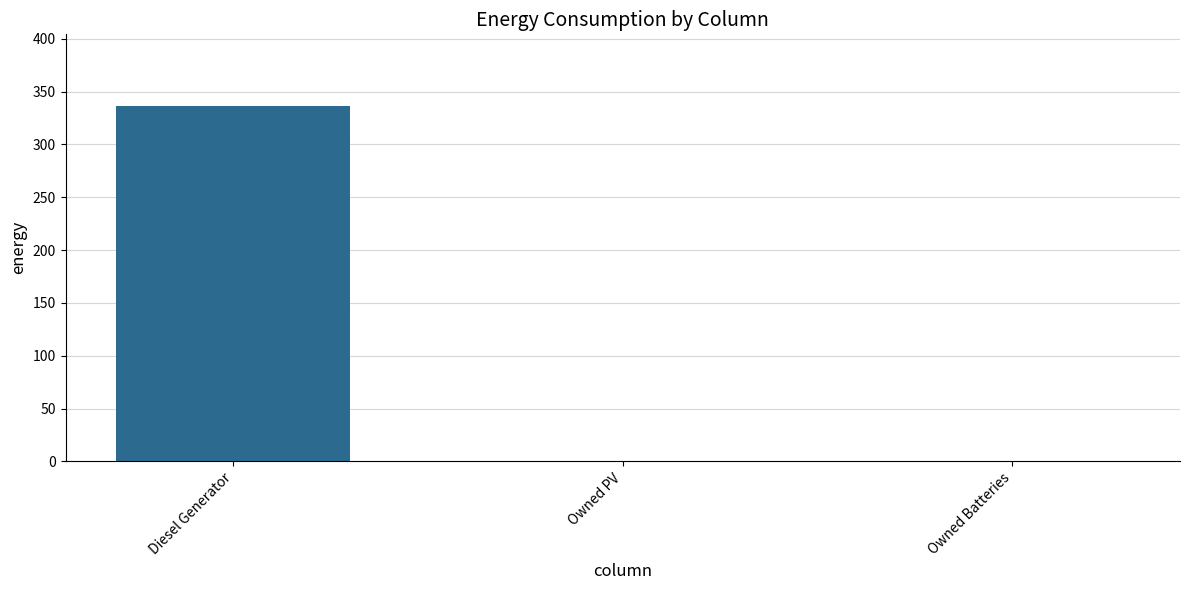

Between Diesel Generator and Owned Batteries, which is larger?

Diesel Generator